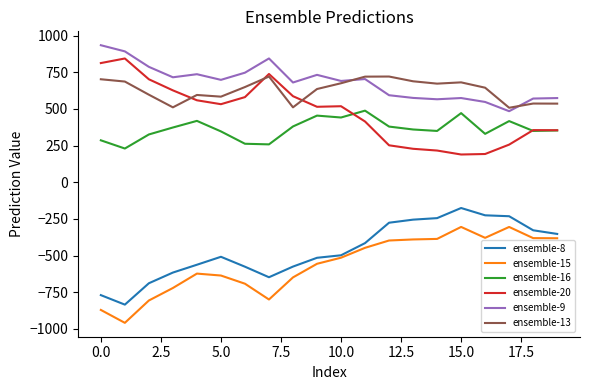

True or false: ensemble-16 and ensemble-13 cross at least once.

False